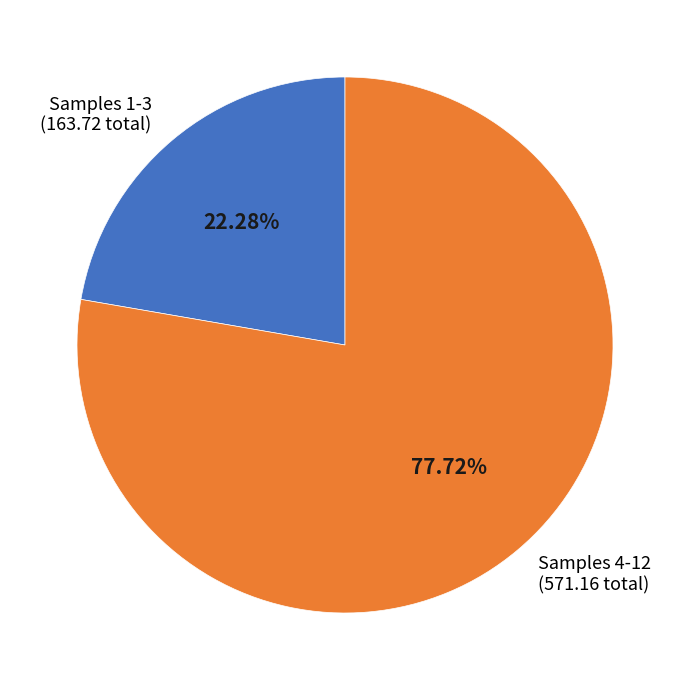

Do Samples 4-12 (571.16 total) and Samples 1-3 (163.72 total) together represent more than half of the pie?

Yes